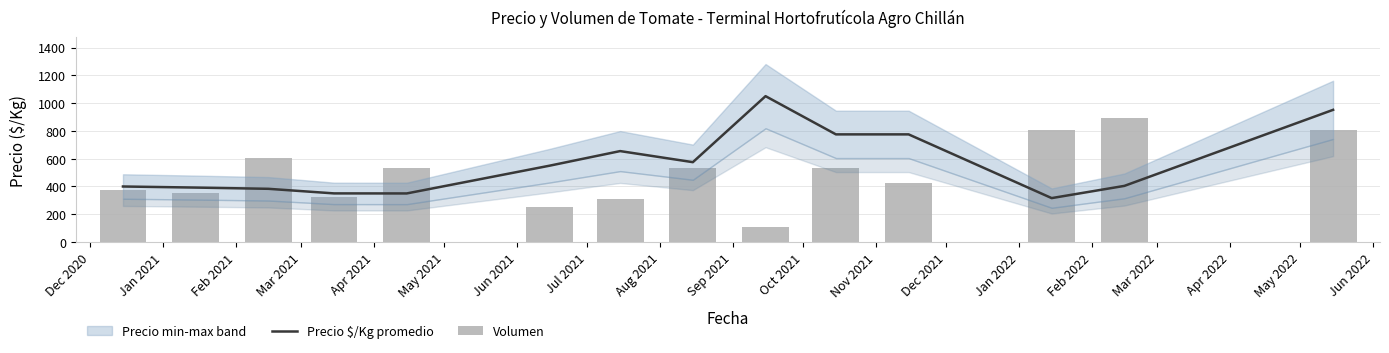

Between Feb 2021 and Aug 2021, which is larger?

Aug 2021